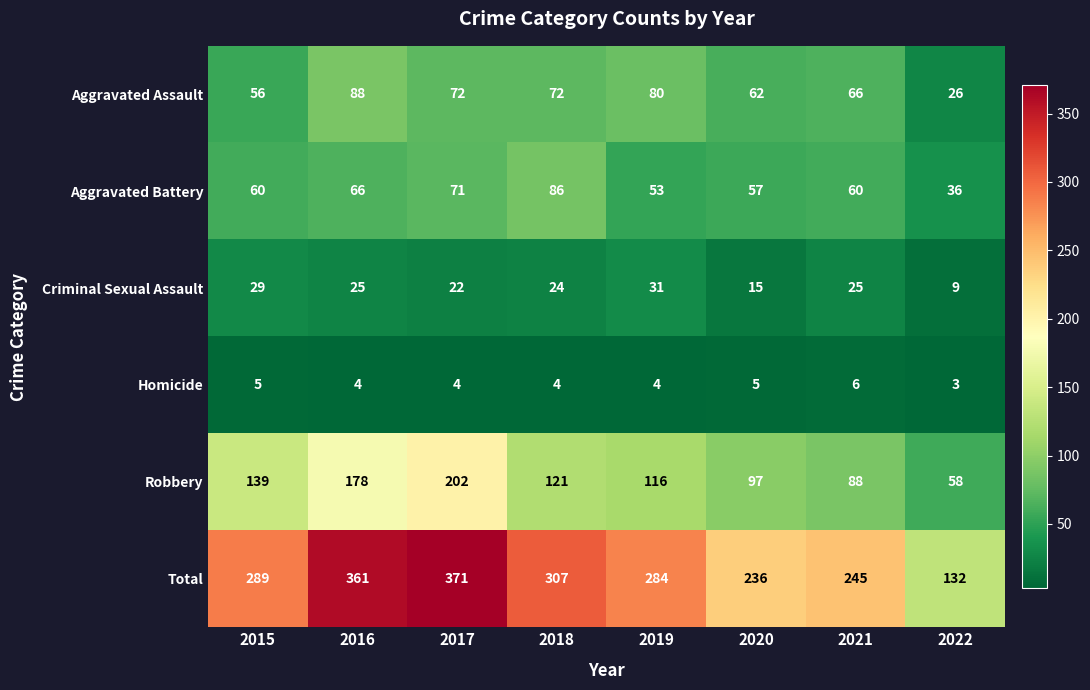

Which series has the largest total across all categories?

Total